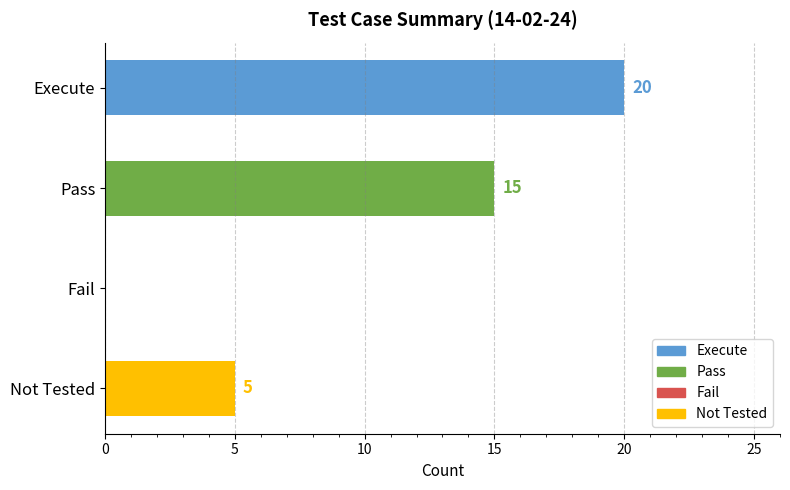

Reading bottom to top, extract all data points from this chart.

Not Tested=5	Fail=0	Pass=15	Execute=20